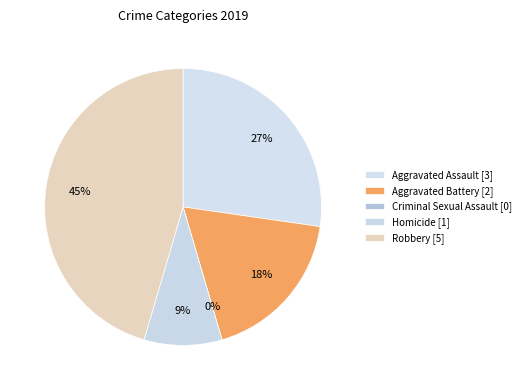

What is the smallest slice in the pie chart?

Criminal Sexual Assault